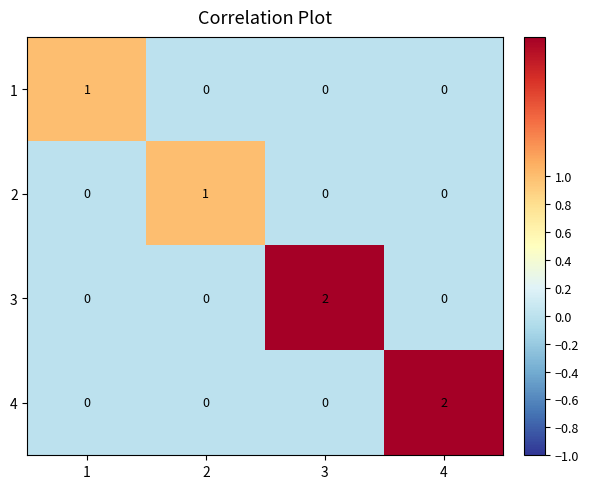

How many 2 values are between 0 and 1?

4